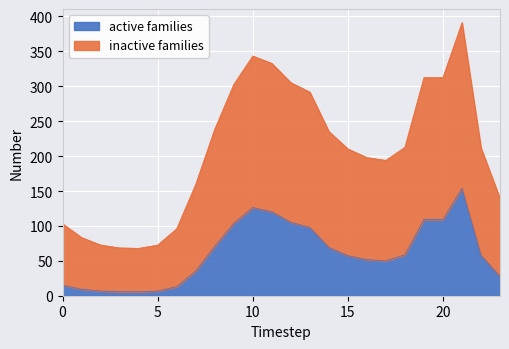

At which category does the chart reach its peak across all series?

21